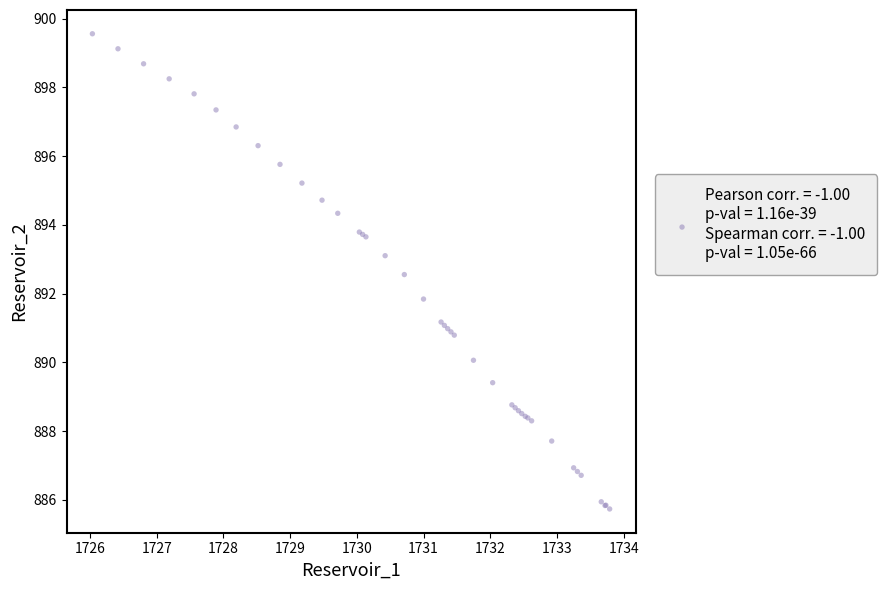

What Y value in the scatter plot is closest to 892?

891.8